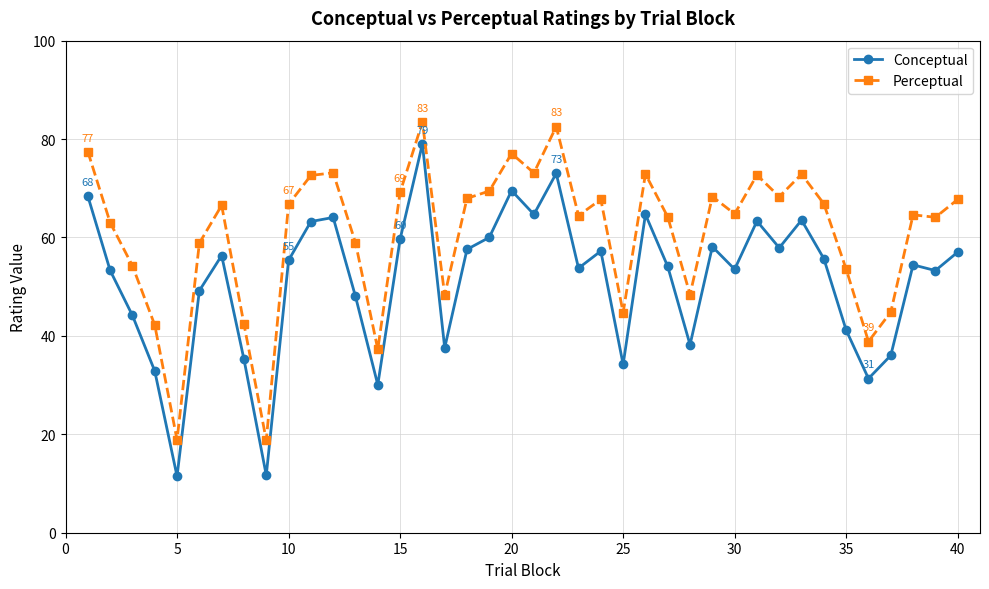

Rank the series by their maximum value, from highest to lowest.

Perceptual, Conceptual